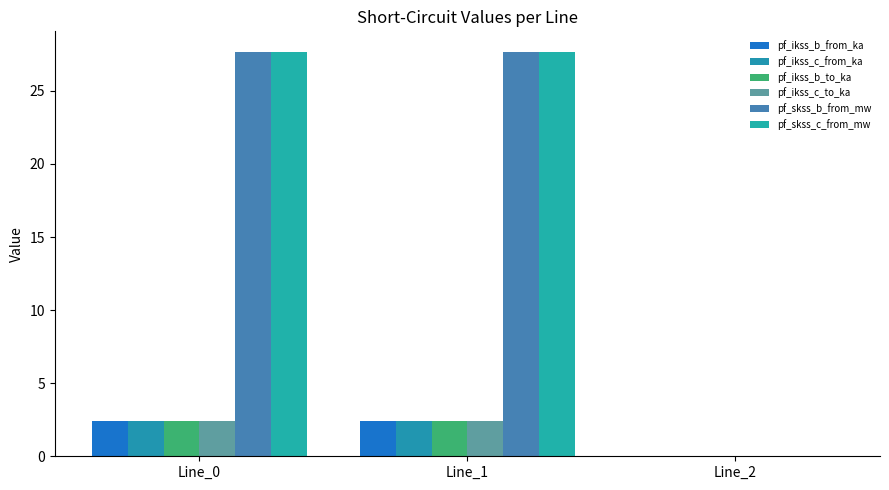

How many data points in pf_ikss_c_from_ka are above 2?

2